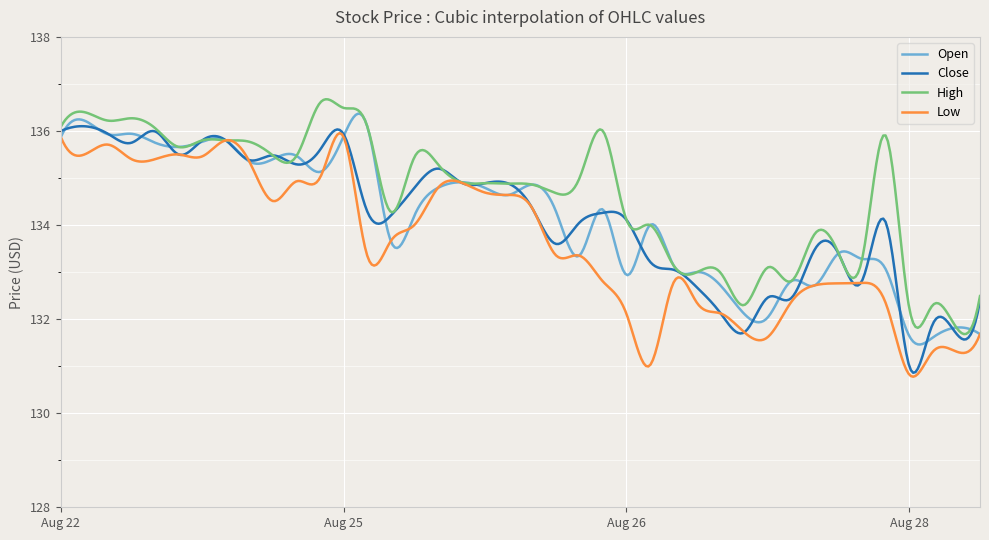

What is the difference between the second highest and second lowest values in the Open series?

4.9